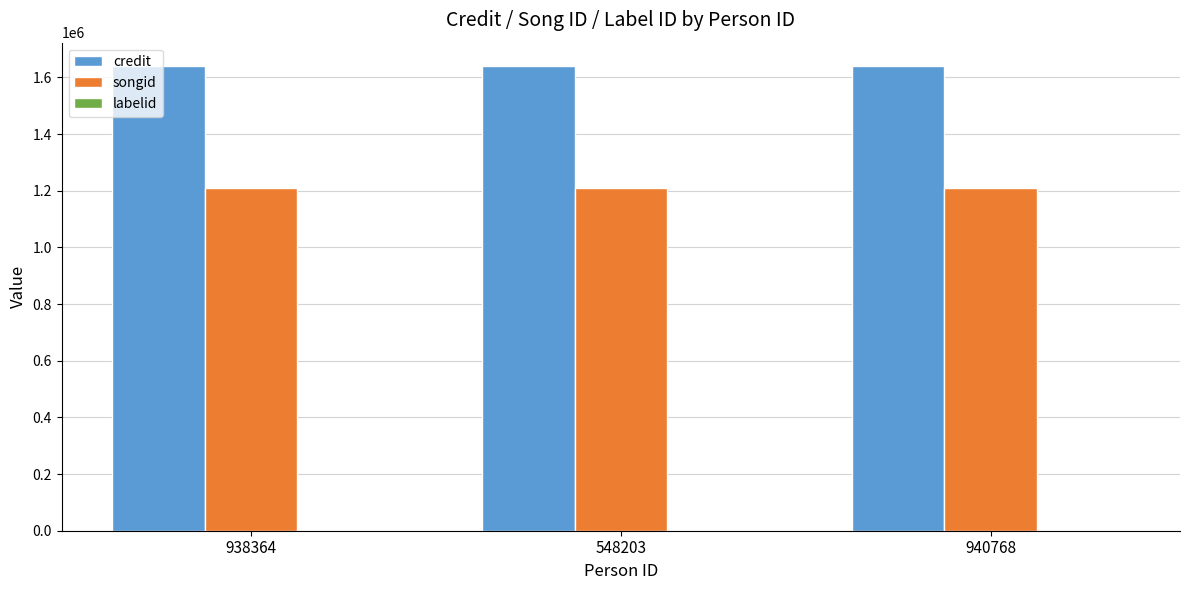

What is the maximum value shown in the chart?

1640538